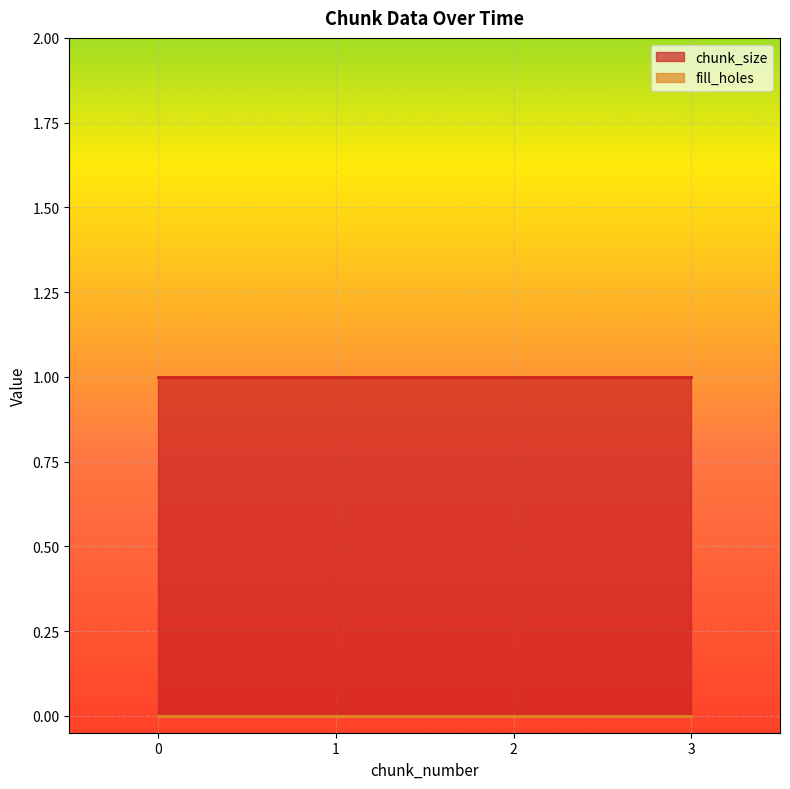

True or false: fill_holes and chunk_size intersect in this chart.

False